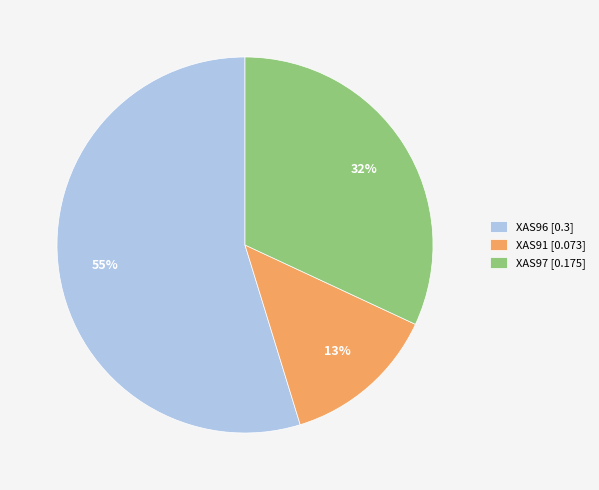

How many segments does this pie chart have?

3